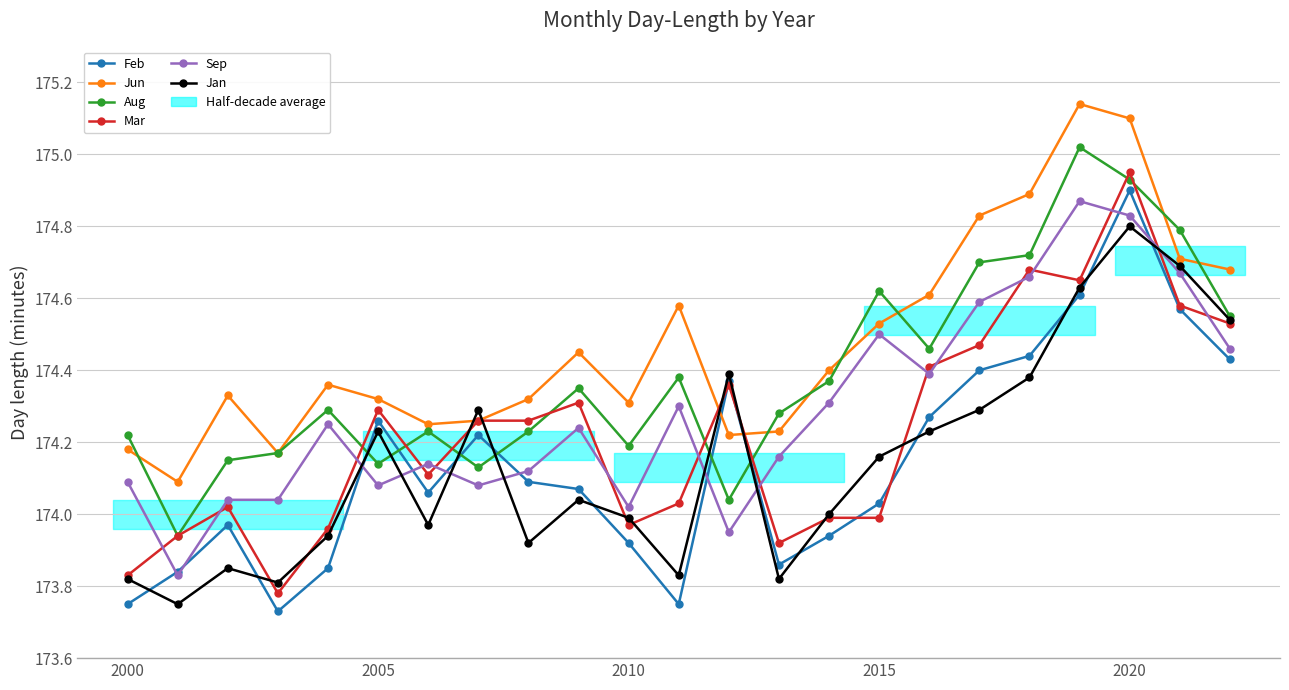

True or false: Jan has more than 2 points higher than both neighbors.

True